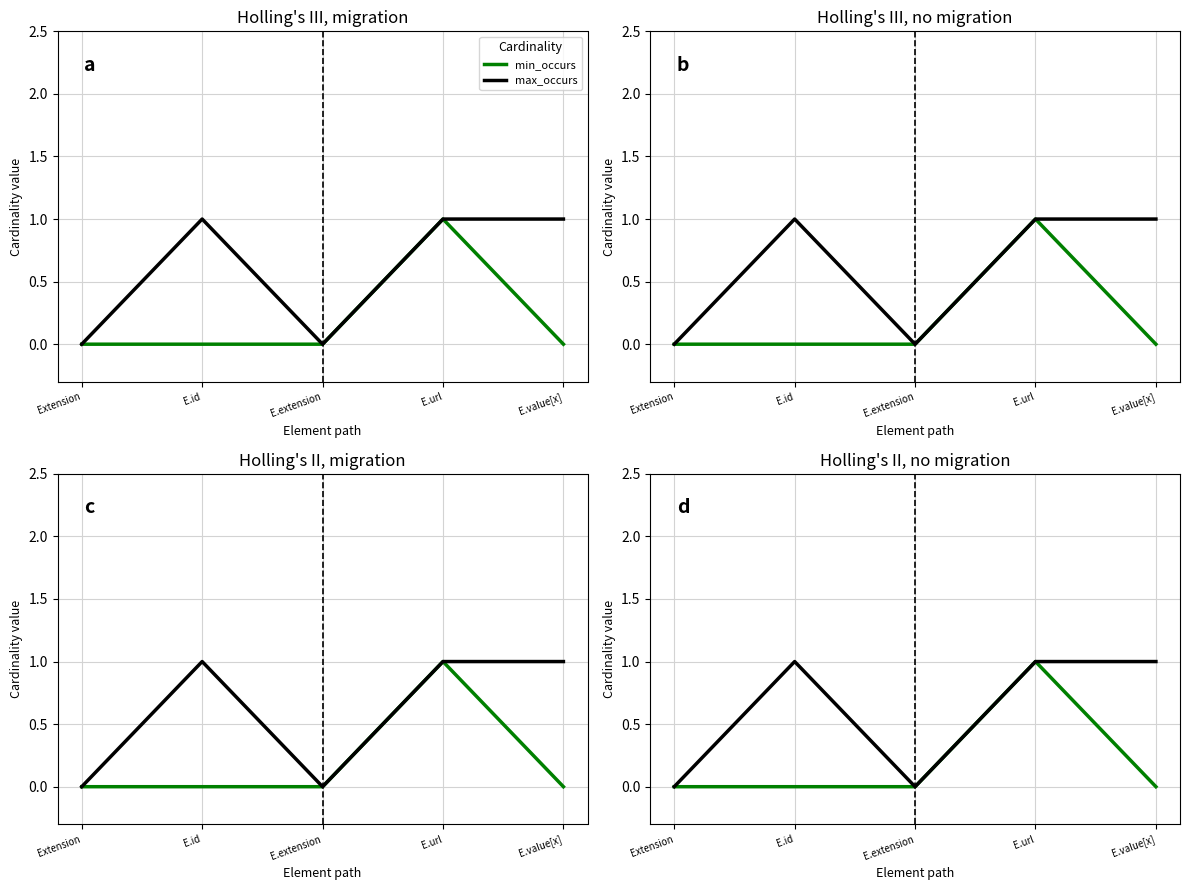

How many values in the max_occurs series are below 1?

2